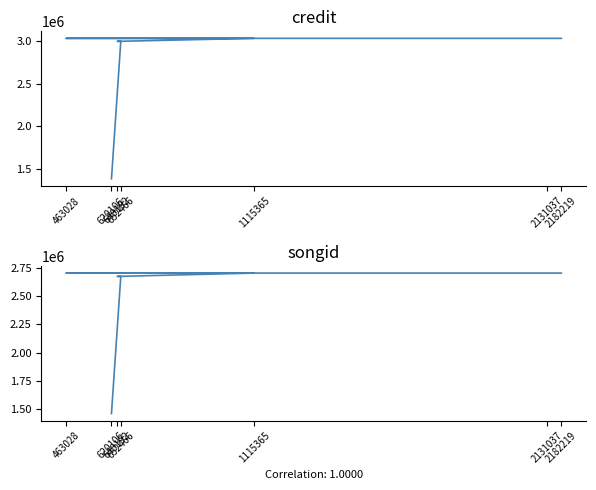

What is the label of the 7th point from the left?

2182219